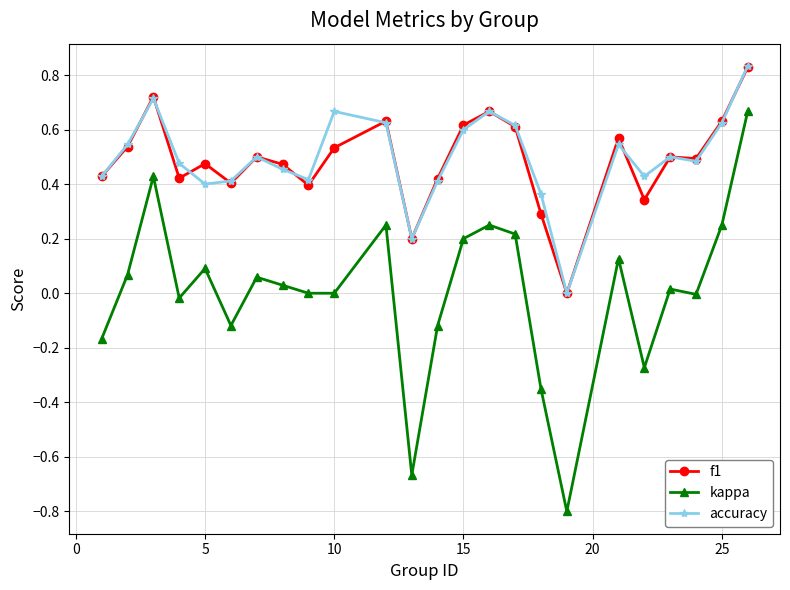

True or false: accuracy and kappa cross at least once.

False